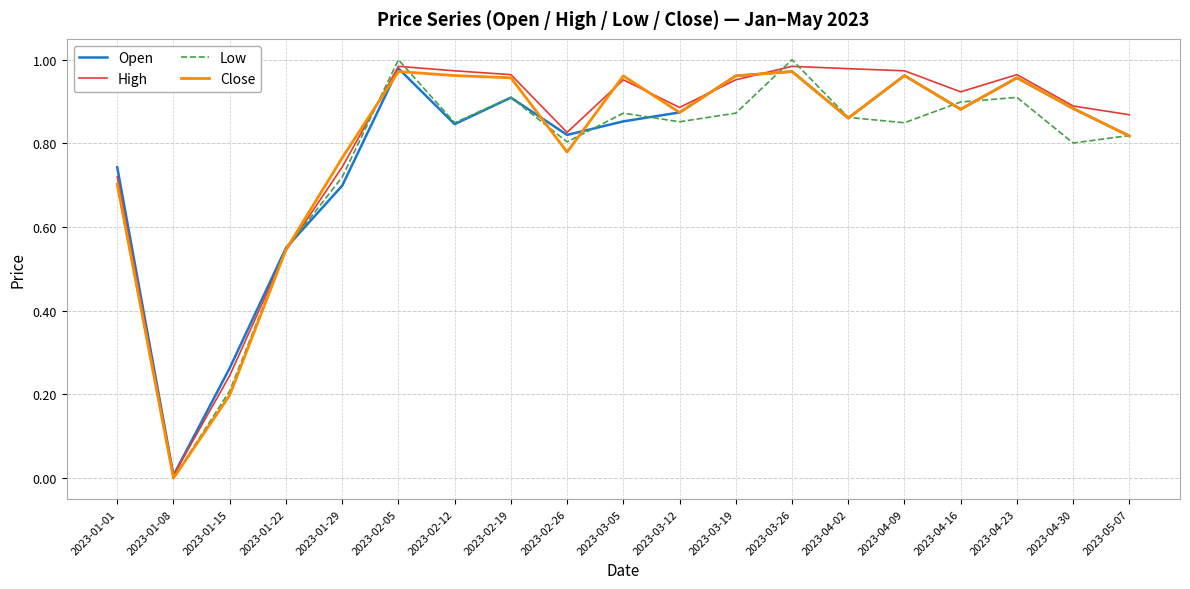

What is the total value across all series at 2023-02-19?

3.7